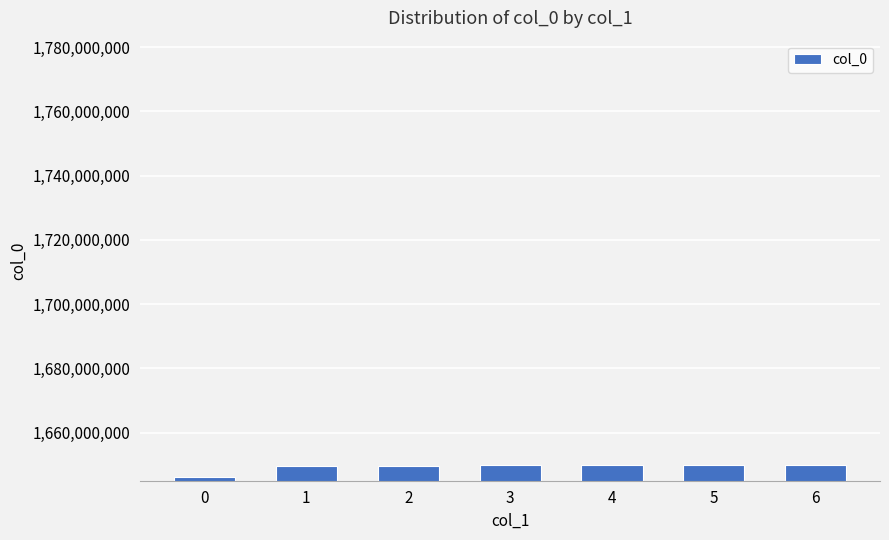

What is the ratio of the value at 4 to the value at 5?

1.0